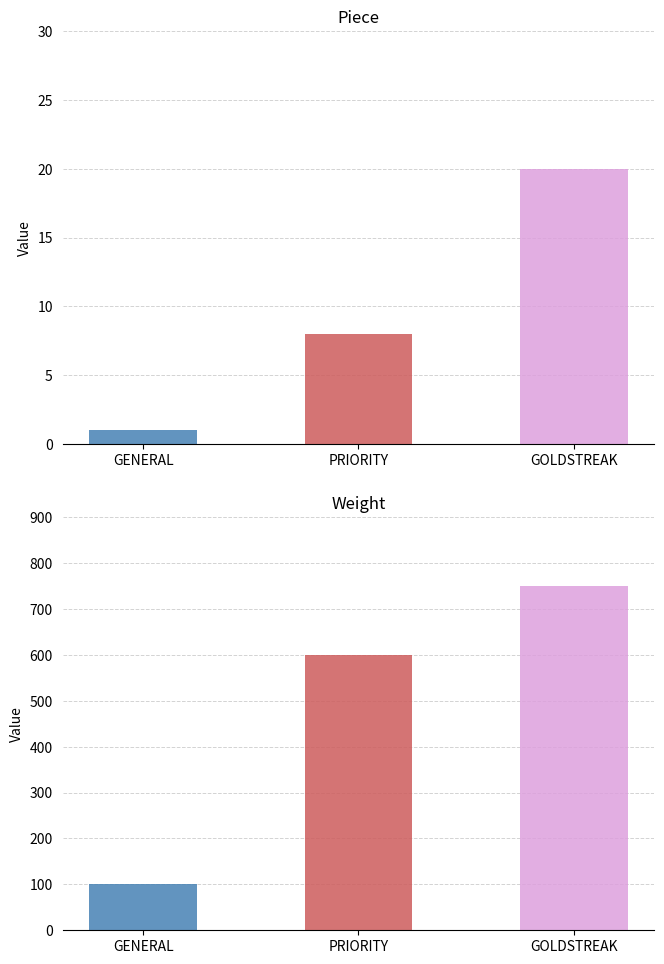

What is the approximate value of Weight at PRIORITY, to the nearest 100?

600